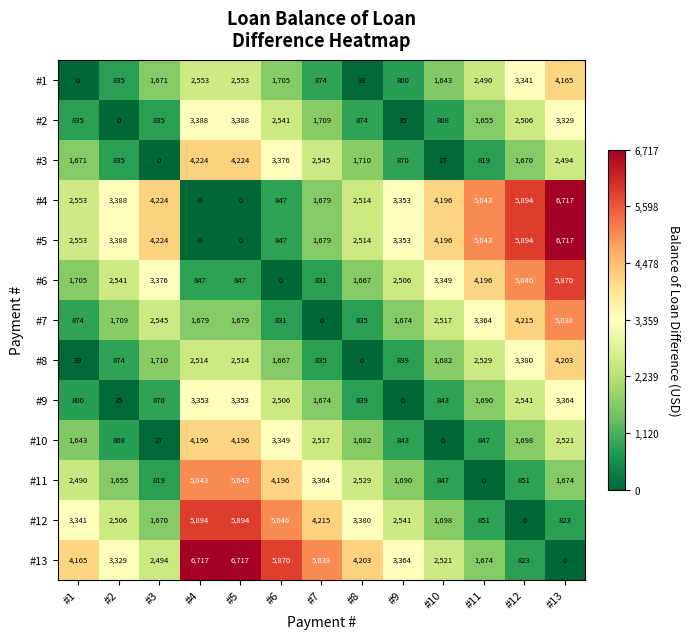

How many categories are shown in the chart?

13